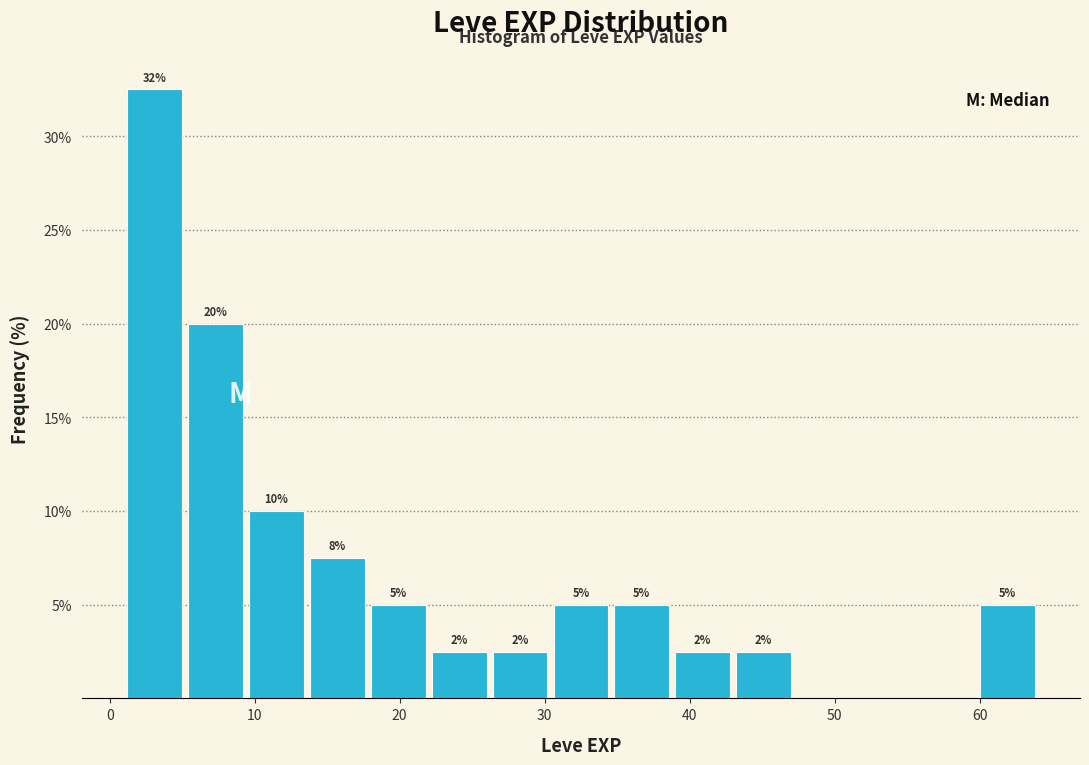

Which range on the x-axis has the tallest bar?

1.0 to 5.2